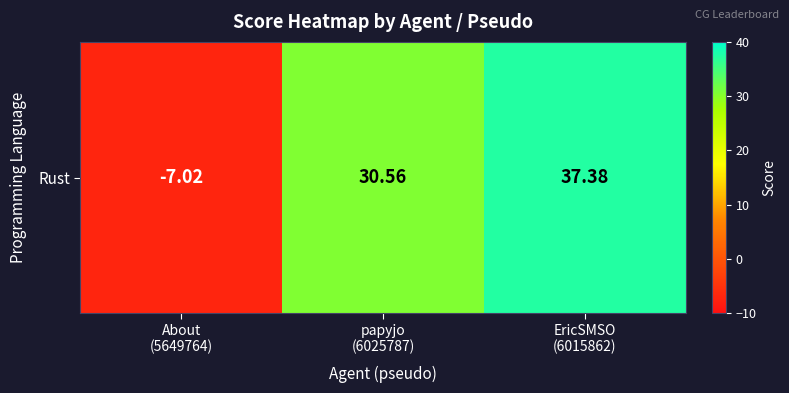

Reading left to right, extract all data points from this chart.

-7.0	30.6	37.4